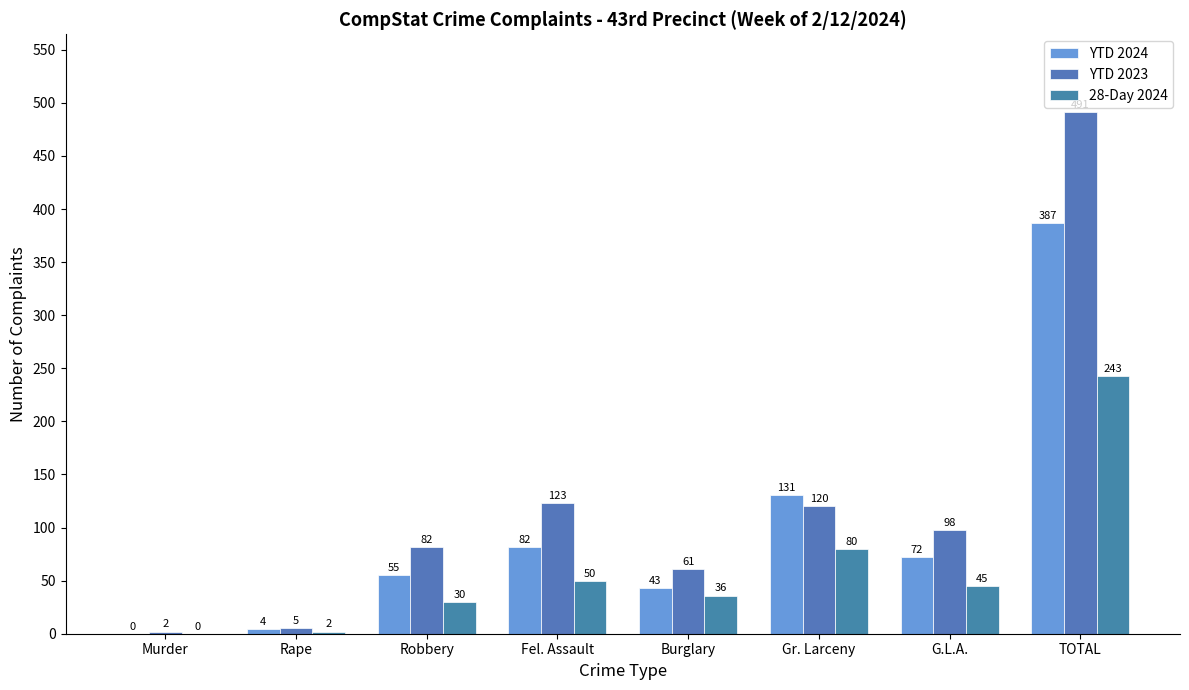

Which series has the largest total across all categories?

YTD 2023